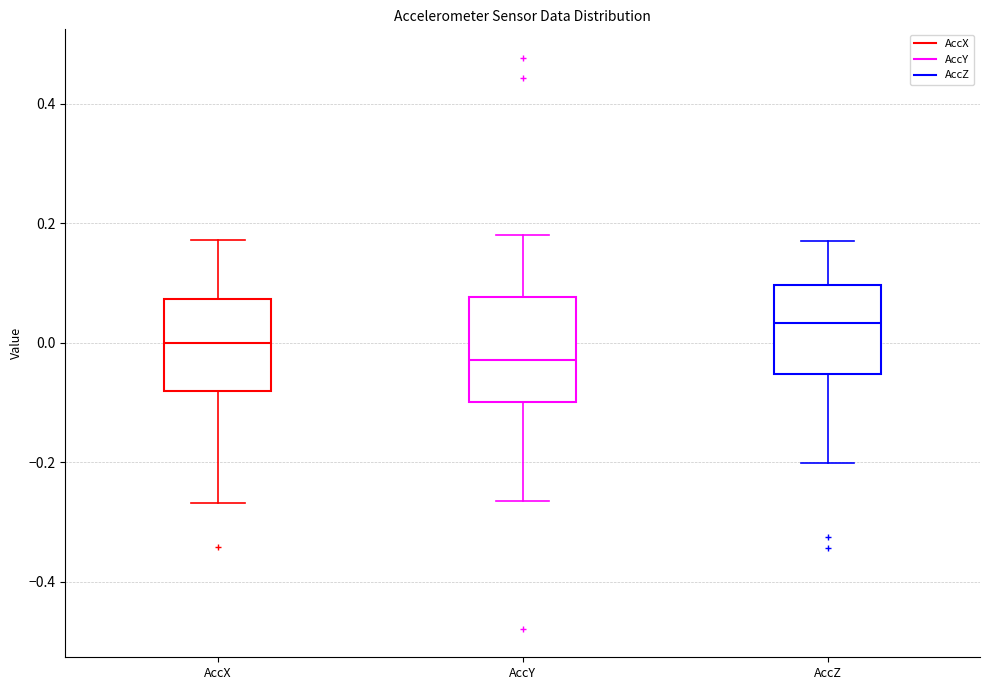

Where is the lower edge of the box for AccX on the y-axis? The values are not printed on the chart, so give them approximately, as read against the axis.

-0.08